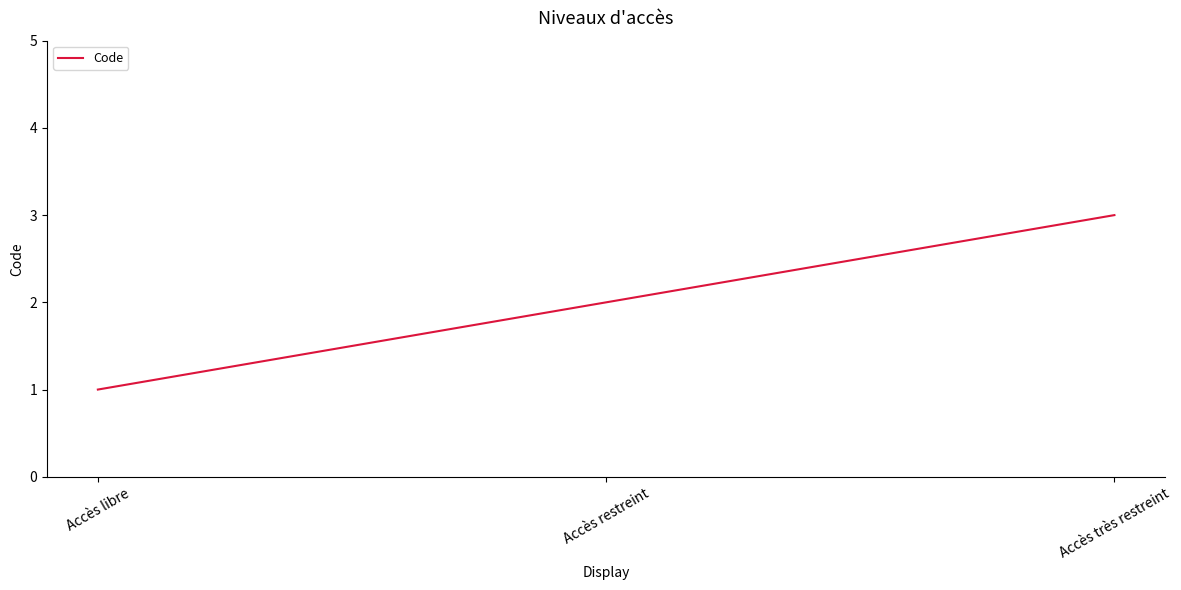

Approximately how many times larger is the value at Accès très restreint compared to Accès libre?

3.0